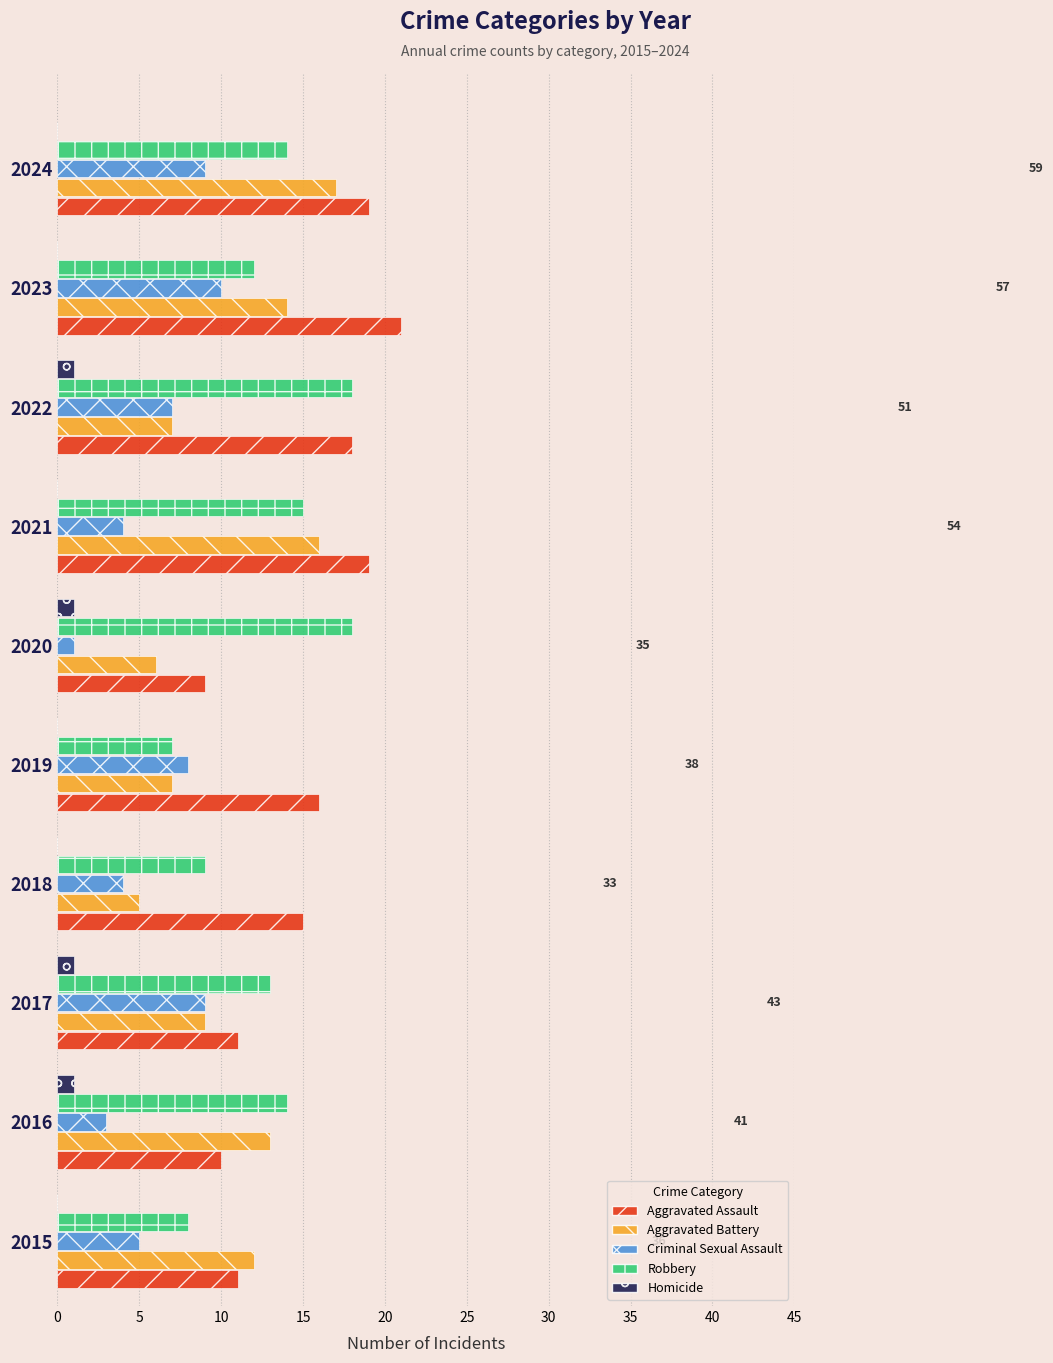

What is the sum of all Homicide values?

4